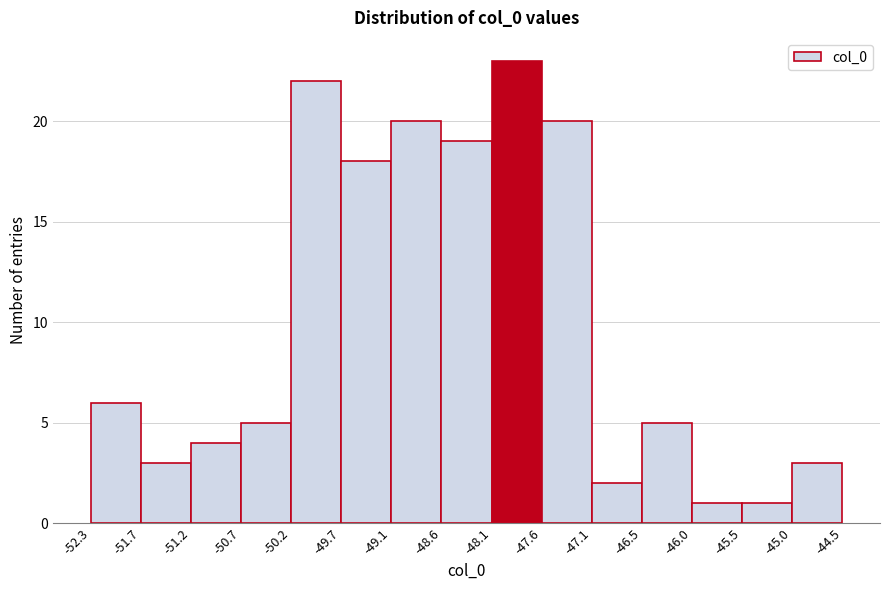

Reading left to right, transcribe this chart: for each bar, give the range it covers on the x-axis and its height. The values are not printed on the chart, so give them approximately, as read against the axis.

-52.3 to -51.7: 6
-51.7 to -51.2: 3
-51.2 to -50.7: 4
-50.7 to -50.2: 5
-50.2 to -49.7: 22
-49.7 to -49.1: 18
-49.1 to -48.6: 20
-48.6 to -48.1: 19
-48.1 to -47.6: 23
-47.6 to -47.1: 20
-47.1 to -46.5: 2
-46.5 to -46.0: 5
-46.0 to -45.5: 1
-45.5 to -45.0: 1
-45.0 to -44.5: 3